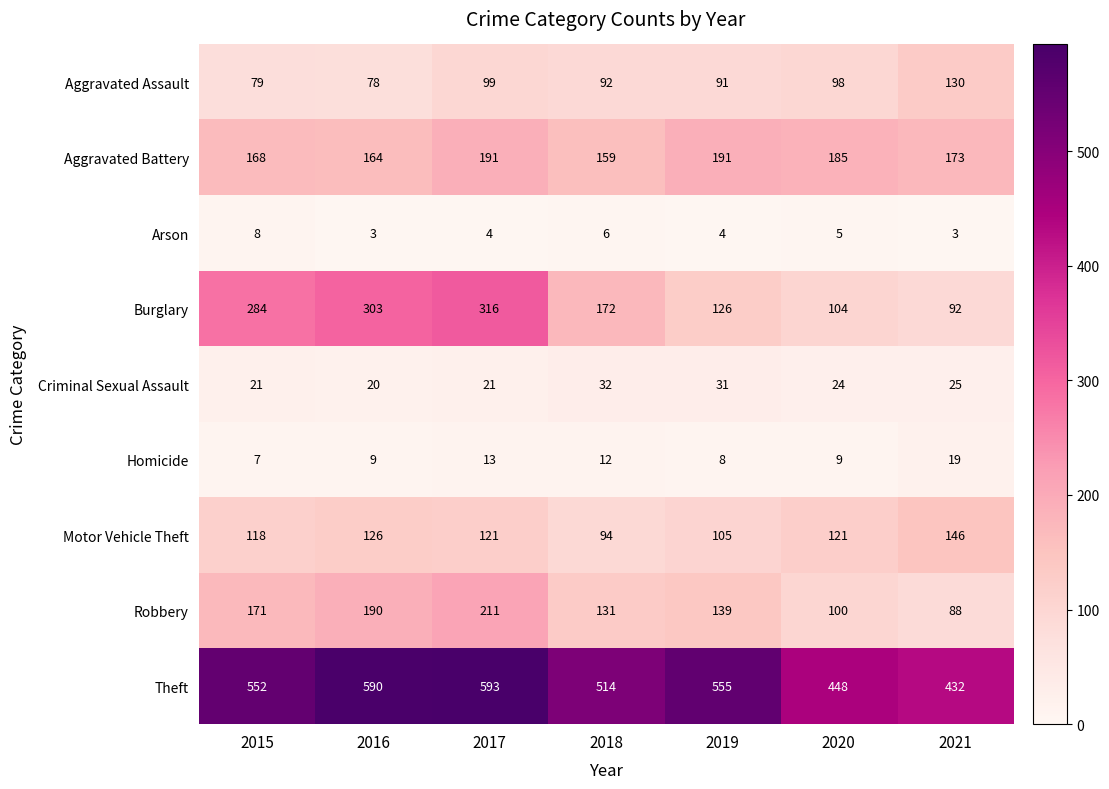

What is the average value of the Theft series?

526